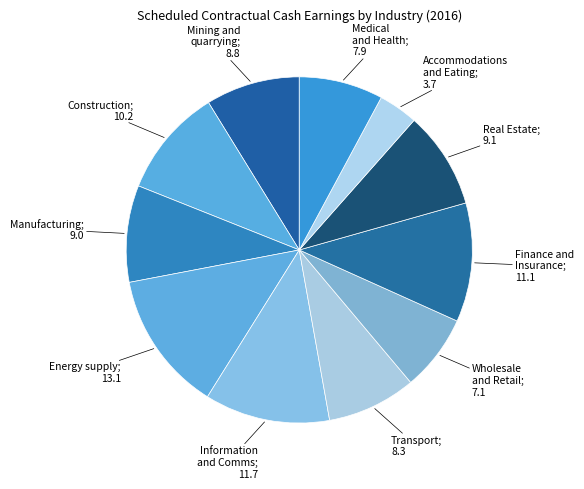

How many slices are in this pie chart?

11